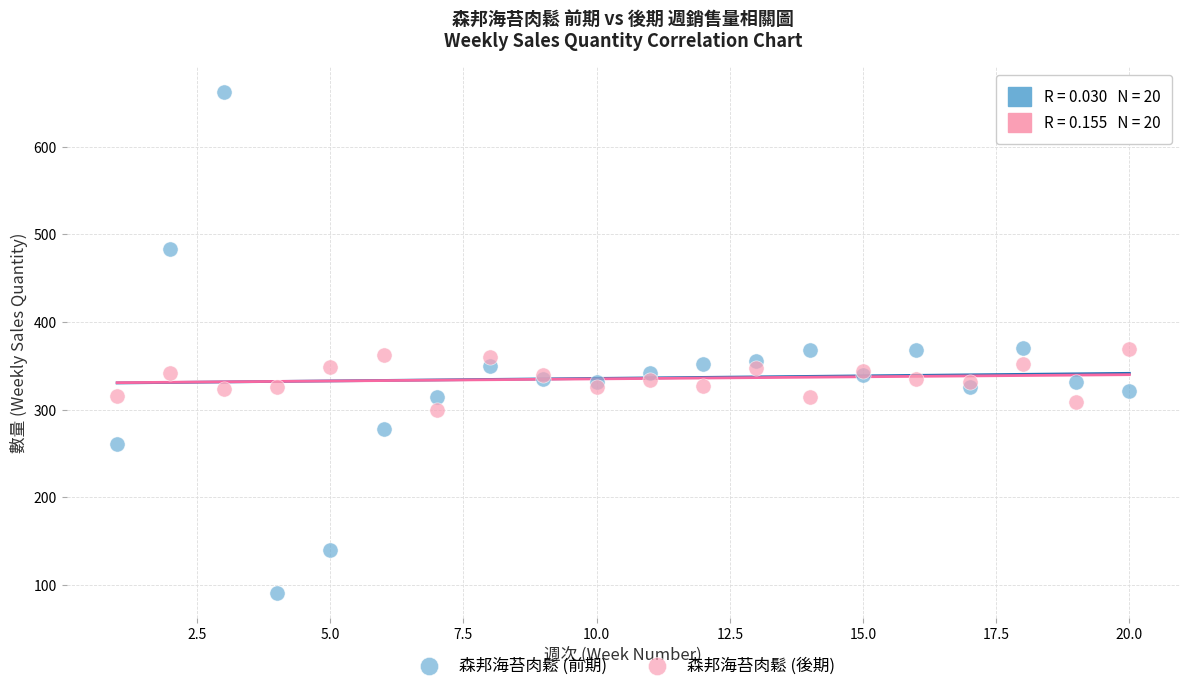

Which series contains the highest Y value?

森邦海苔肉鬆 (前期)